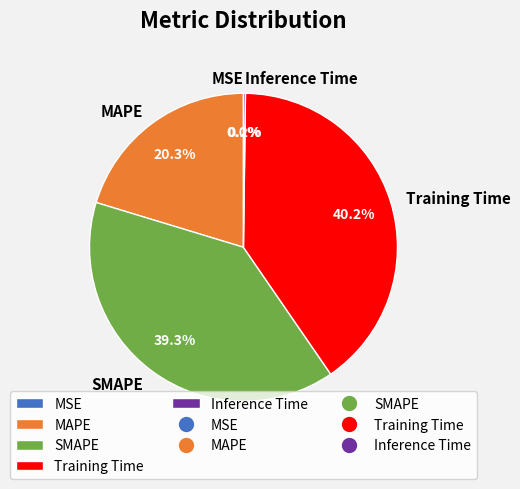

What is the largest slice in the pie chart?

Training Time